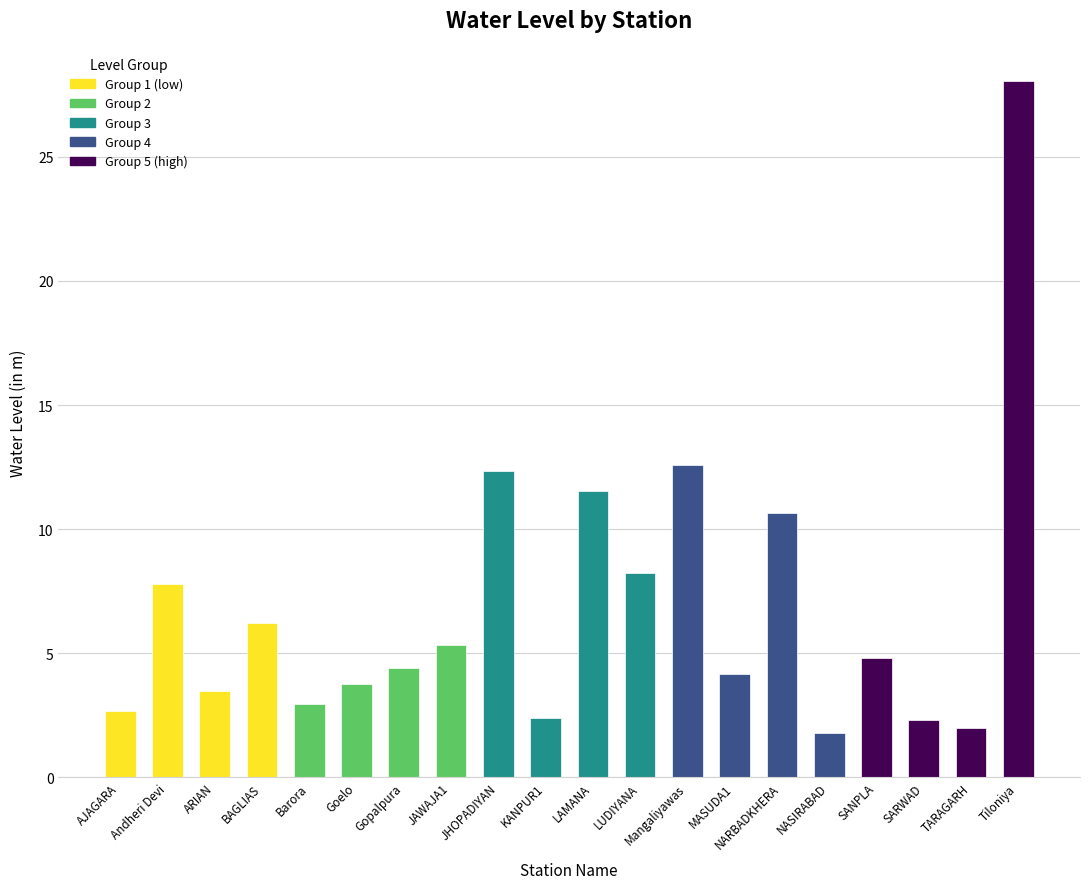

The chart shows a value of 4.2 at BAGLIAS. True or false?

False